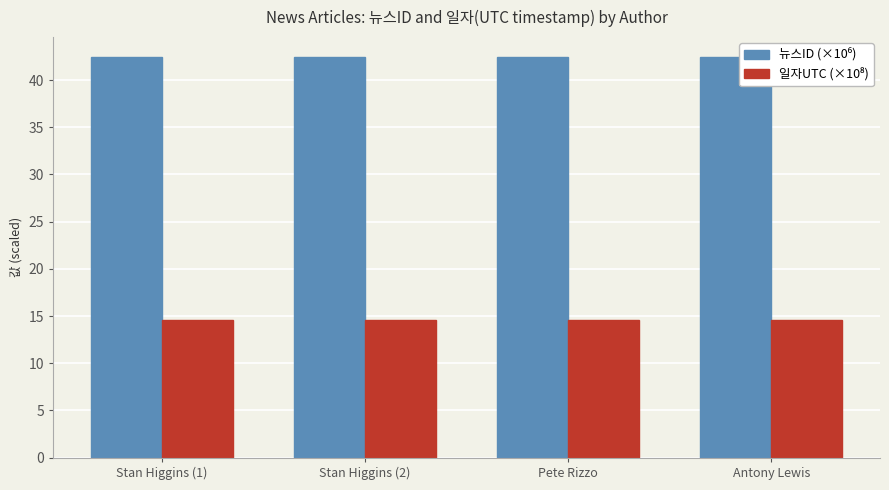

At how many categories does at least one series exceed 24?

4